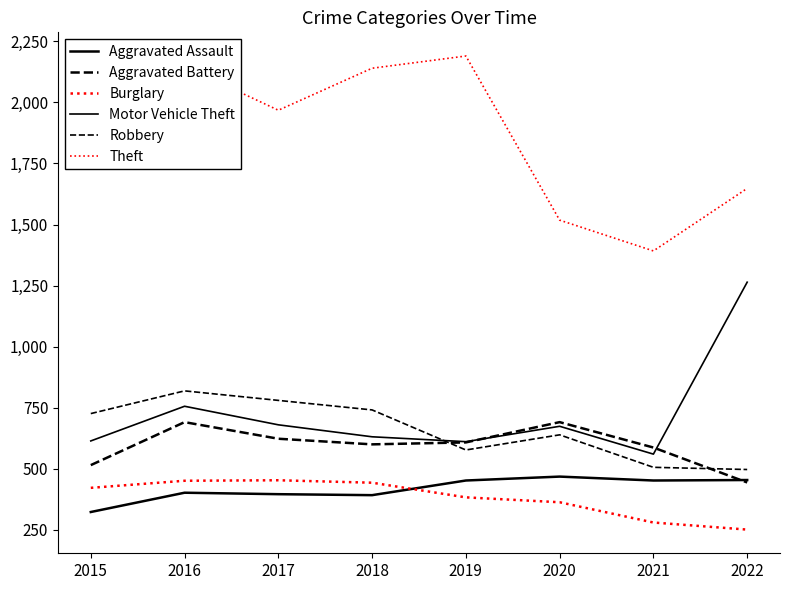

The value of Theft at 2020 is 1518. True or false?

True